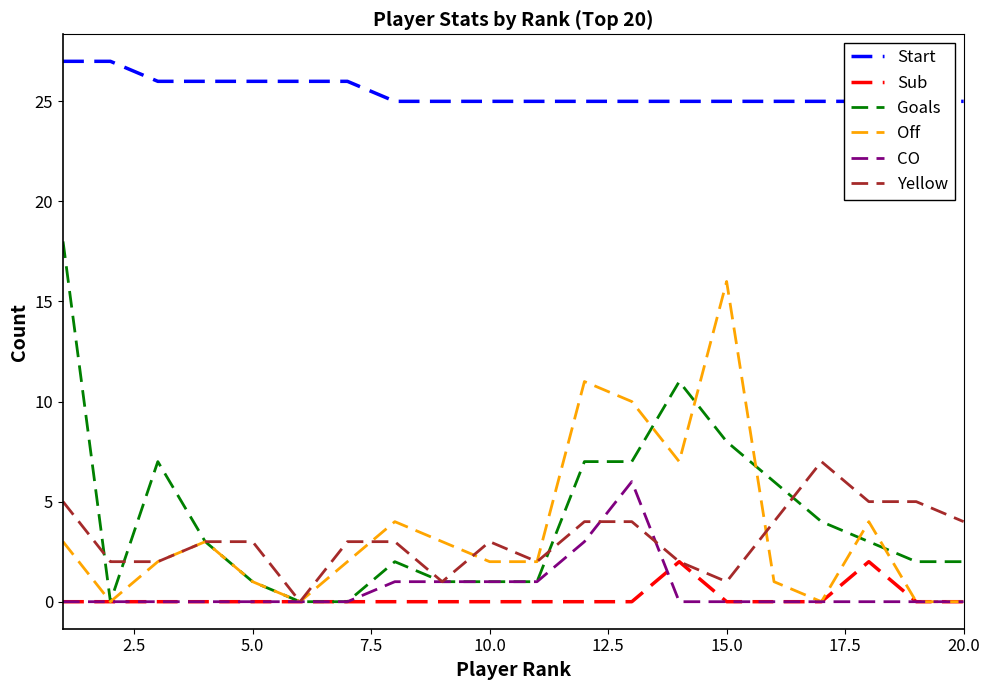

The value of Sub at 20.0 is 1. True or false?

False